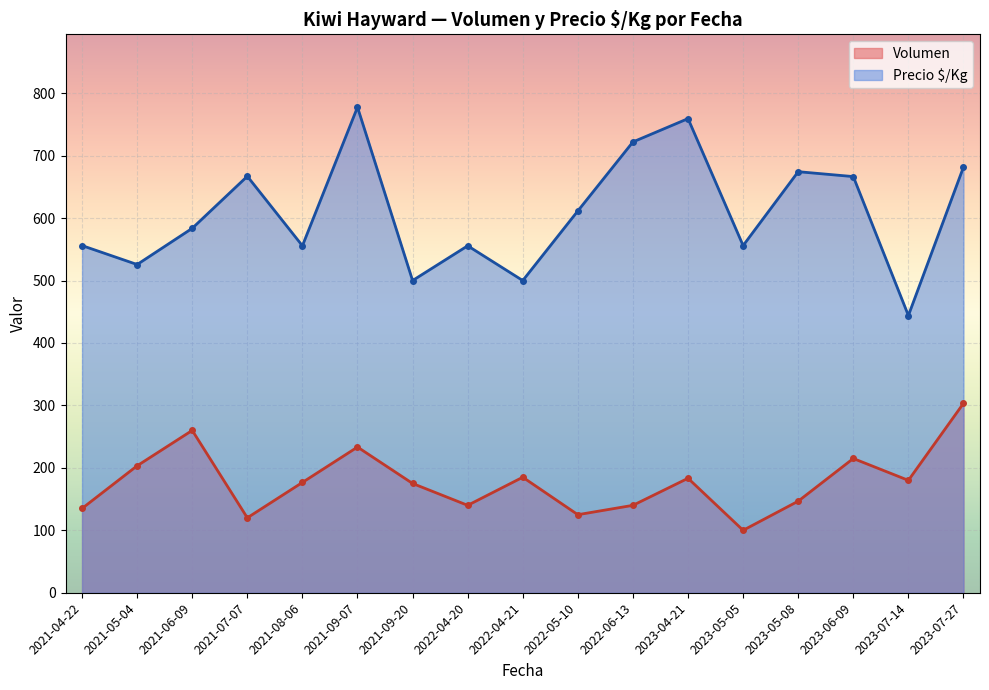

Does the chart display data point markers on the line(s)?

Yes